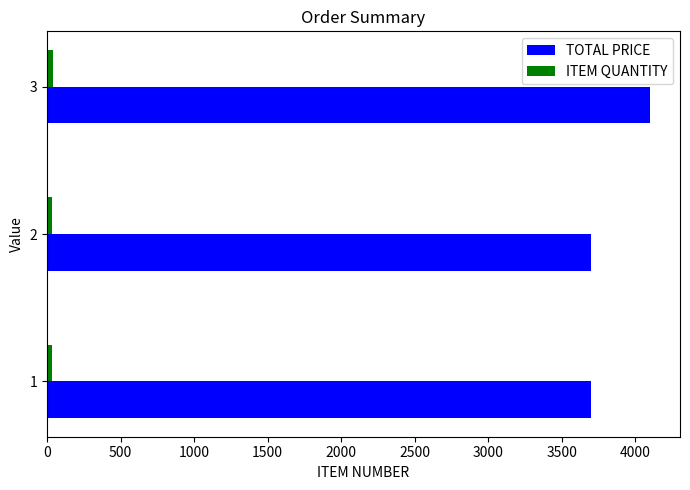

What is the maximum value for TOTAL PRICE?

4100